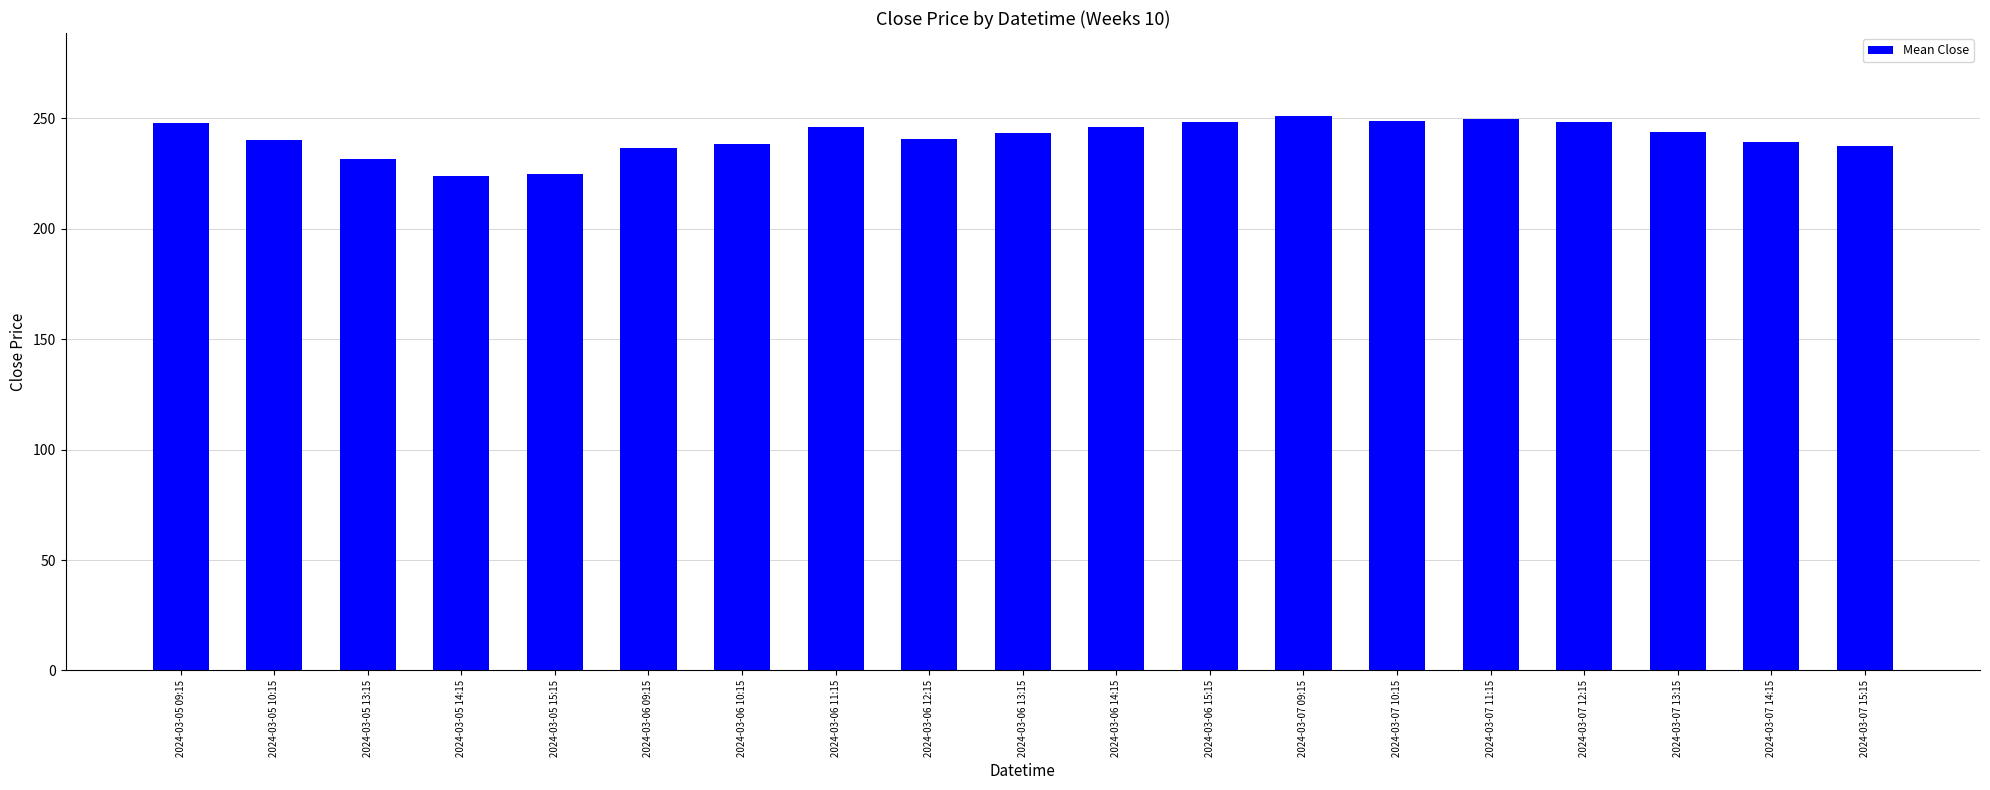

Approximately how many times larger is the value at 2024-03-06 15:15 compared to 2024-03-06 10:15?

1.0